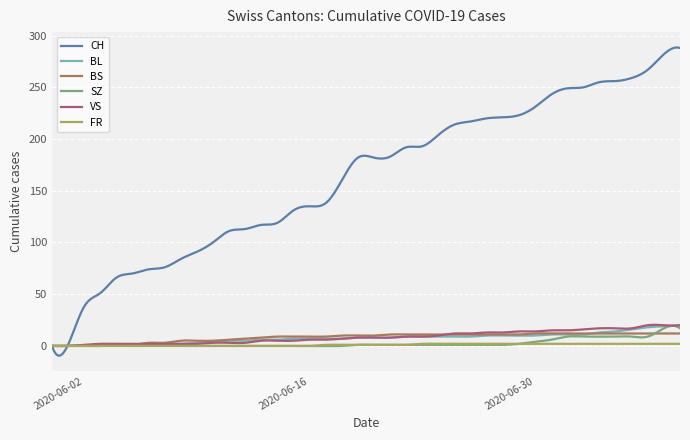

True or false: BS has more than 0 points higher than both neighbors.

True